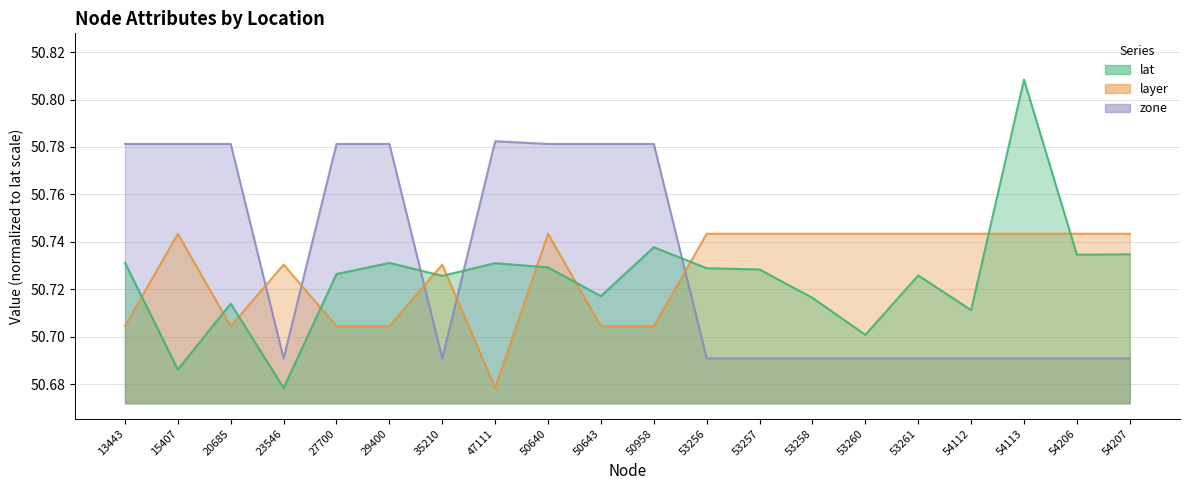

Rank the series by their maximum value, from highest to lowest.

lat, zone, layer